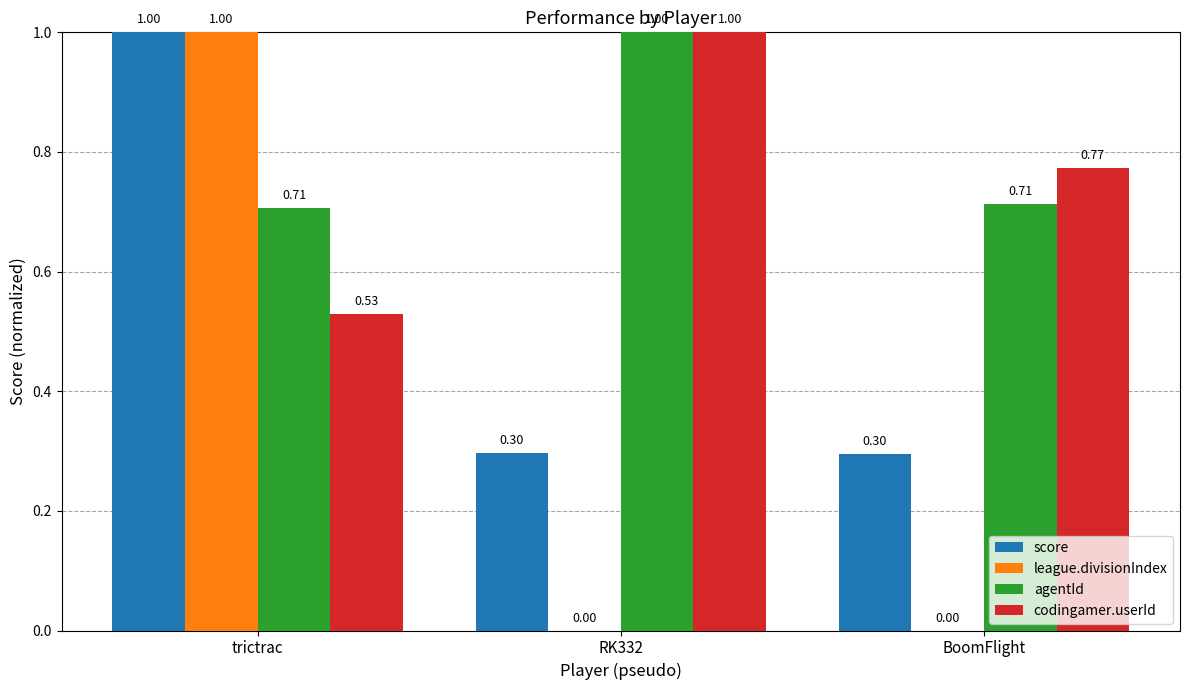

The league.divisionIndex series shows 1.0 at trictrac. True or false?

True